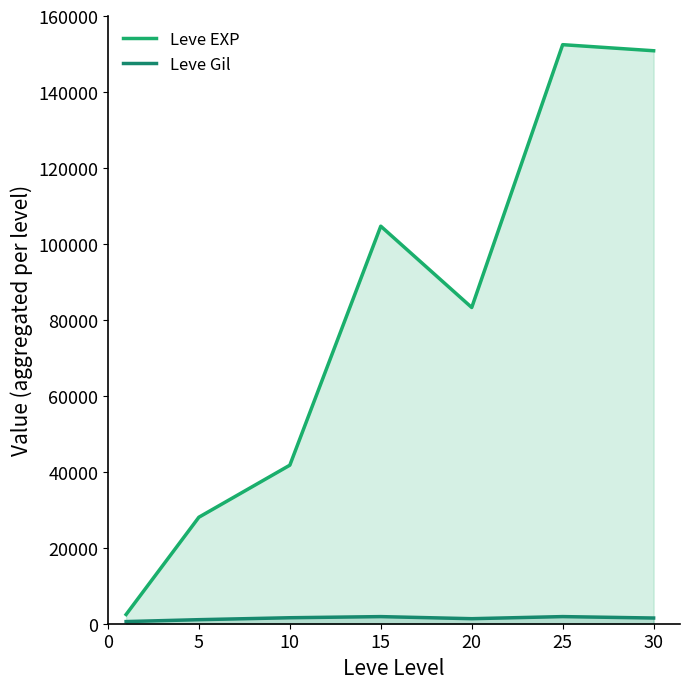

At how many categories does at least one series exceed 8634?

6